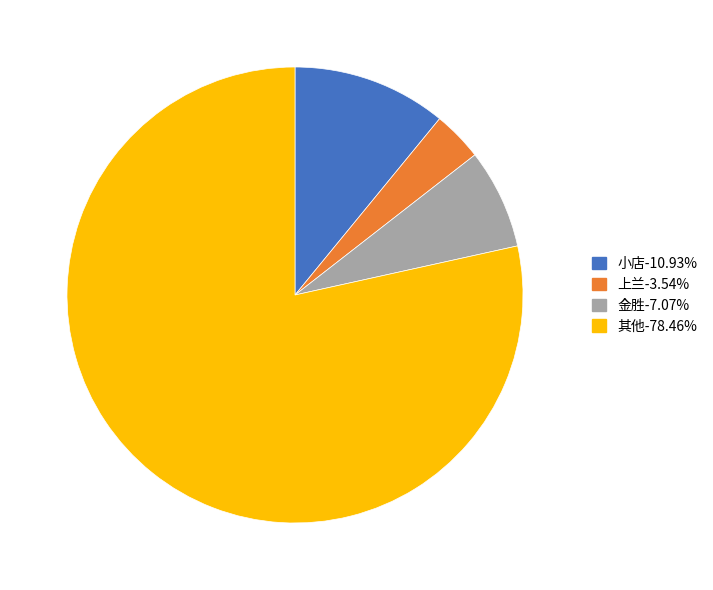

What is the ratio of the value at 小店-10.93% to the value at 上兰-3.54%?

3.1